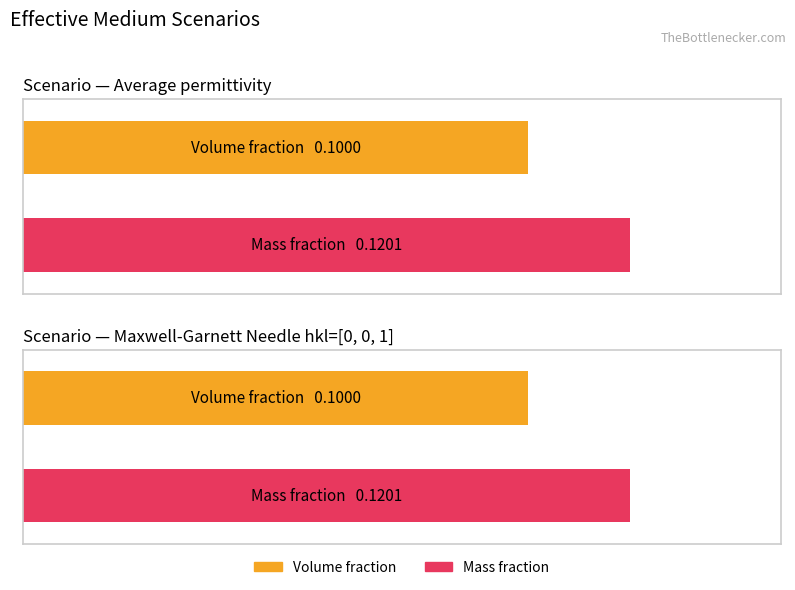

At Average permittivity, list the series in order from largest to smallest.

Mass fraction, Volume fraction